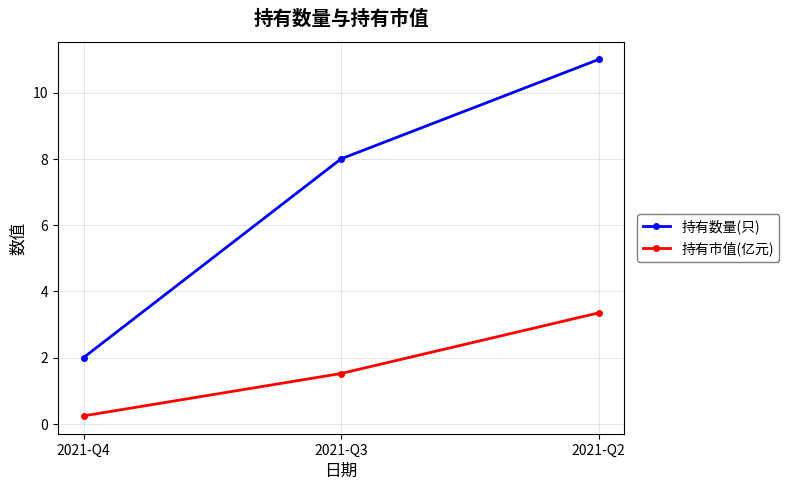

Which series changed the most between 2021-Q4 and 2021-Q2?

持有数量(只)